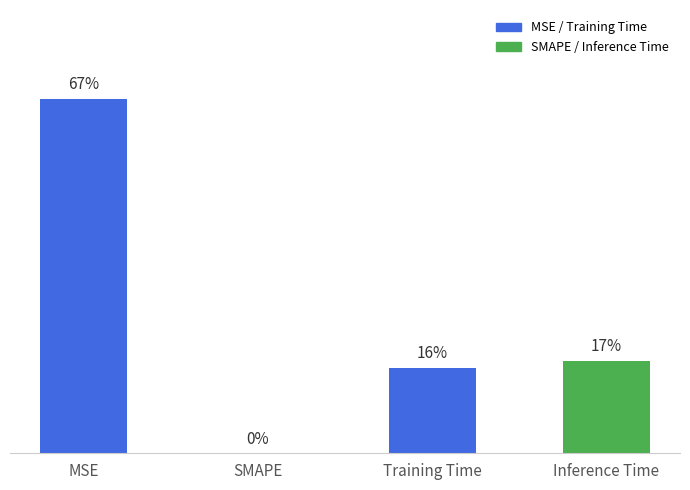

The chart shows a value of 0.0 at MSE. True or false?

False